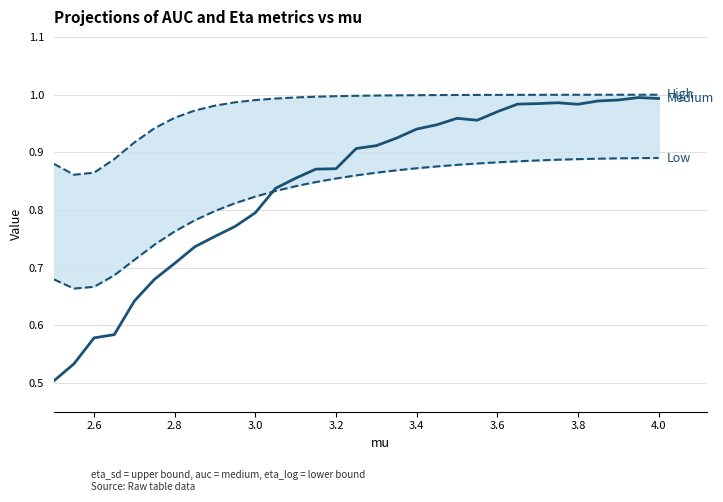

In auc, how many points are higher than both neighbors (excluding endpoints)?

3